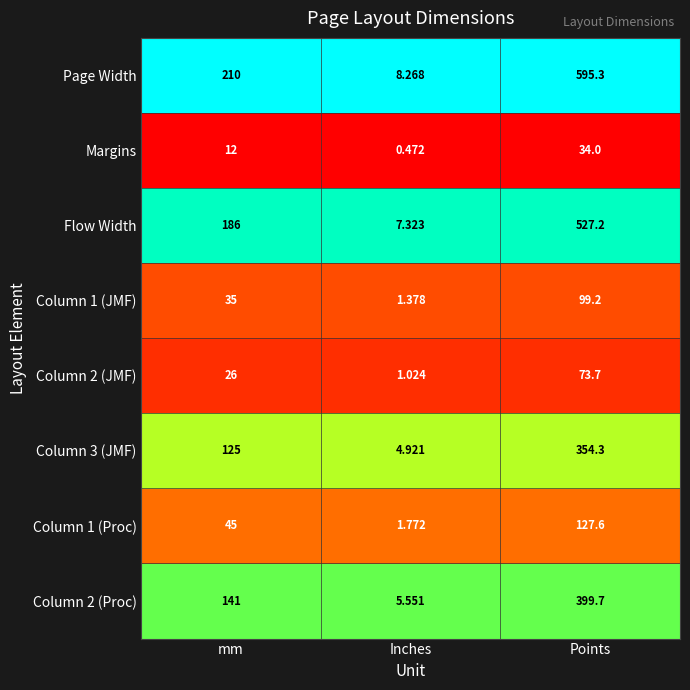

What is the total value across all series at Points?

2211.0